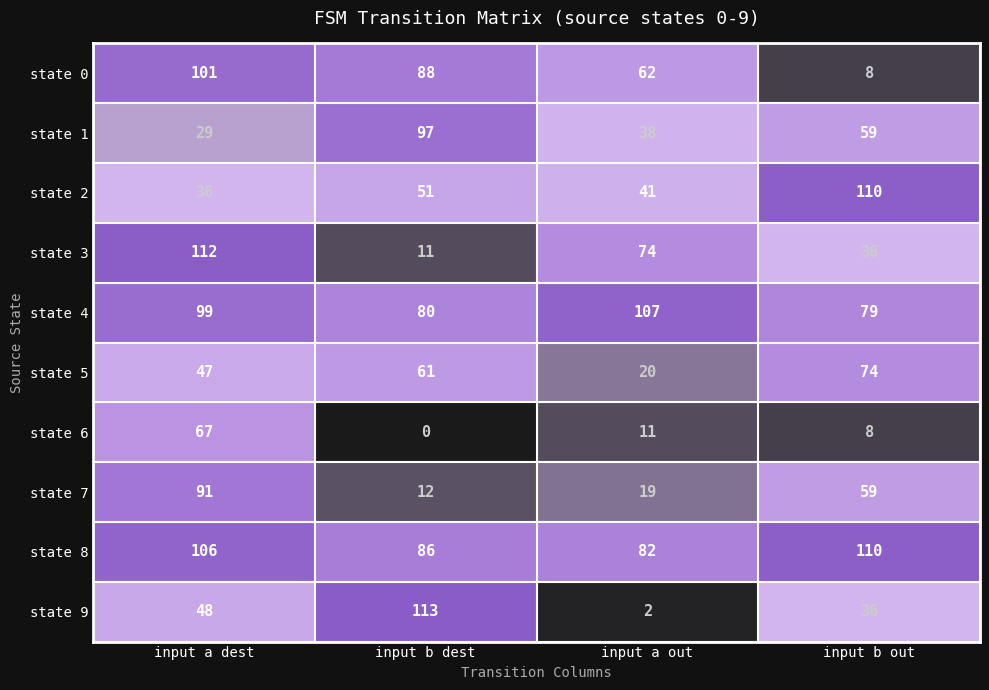

Count the number of categories in the chart.

4